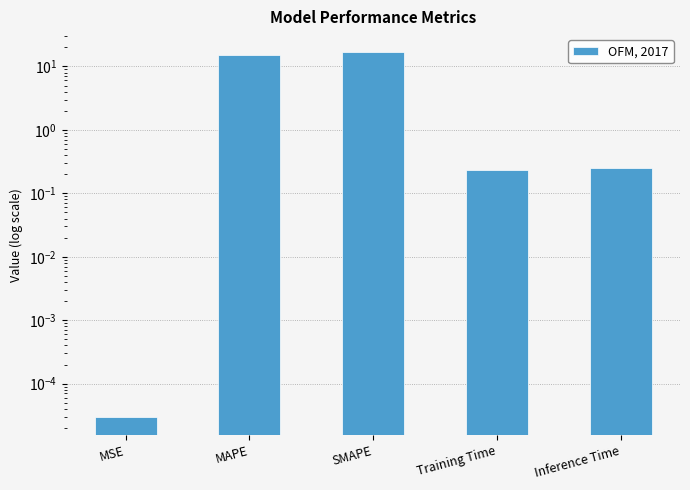

What is the change in value from MAPE to Training Time?

-15.2